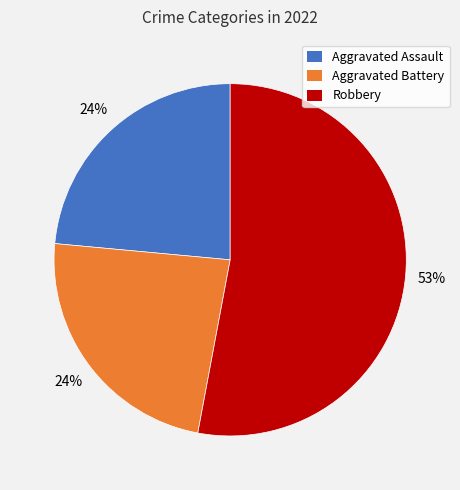

To the nearest percent, what is the difference between the largest and smallest slice percentages?

29%